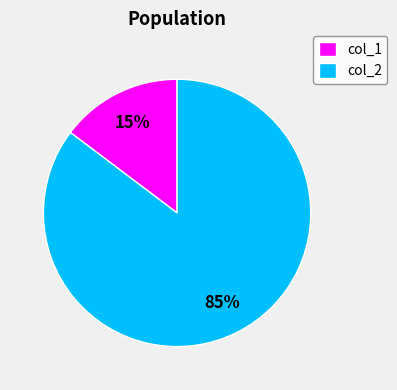

Is it true that col_2 is 90% of the pie?

False